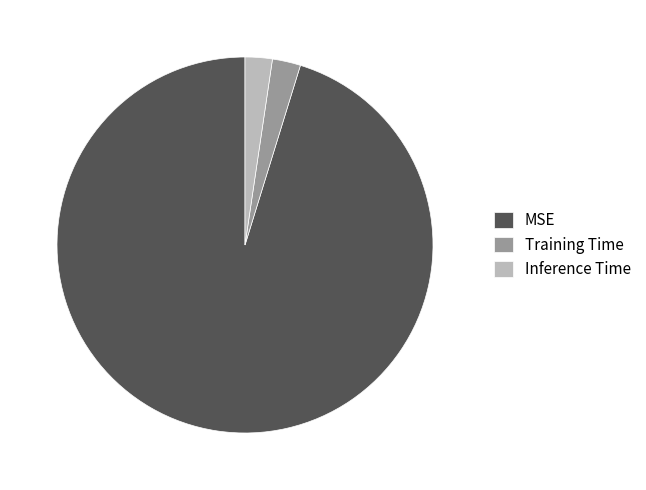

The MSE slice represents 95% of the pie. True or false?

True